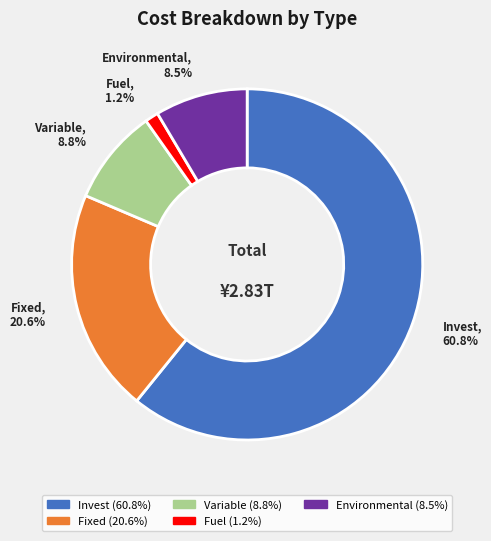

What percentage is NOT represented by Environmental?

91.5%